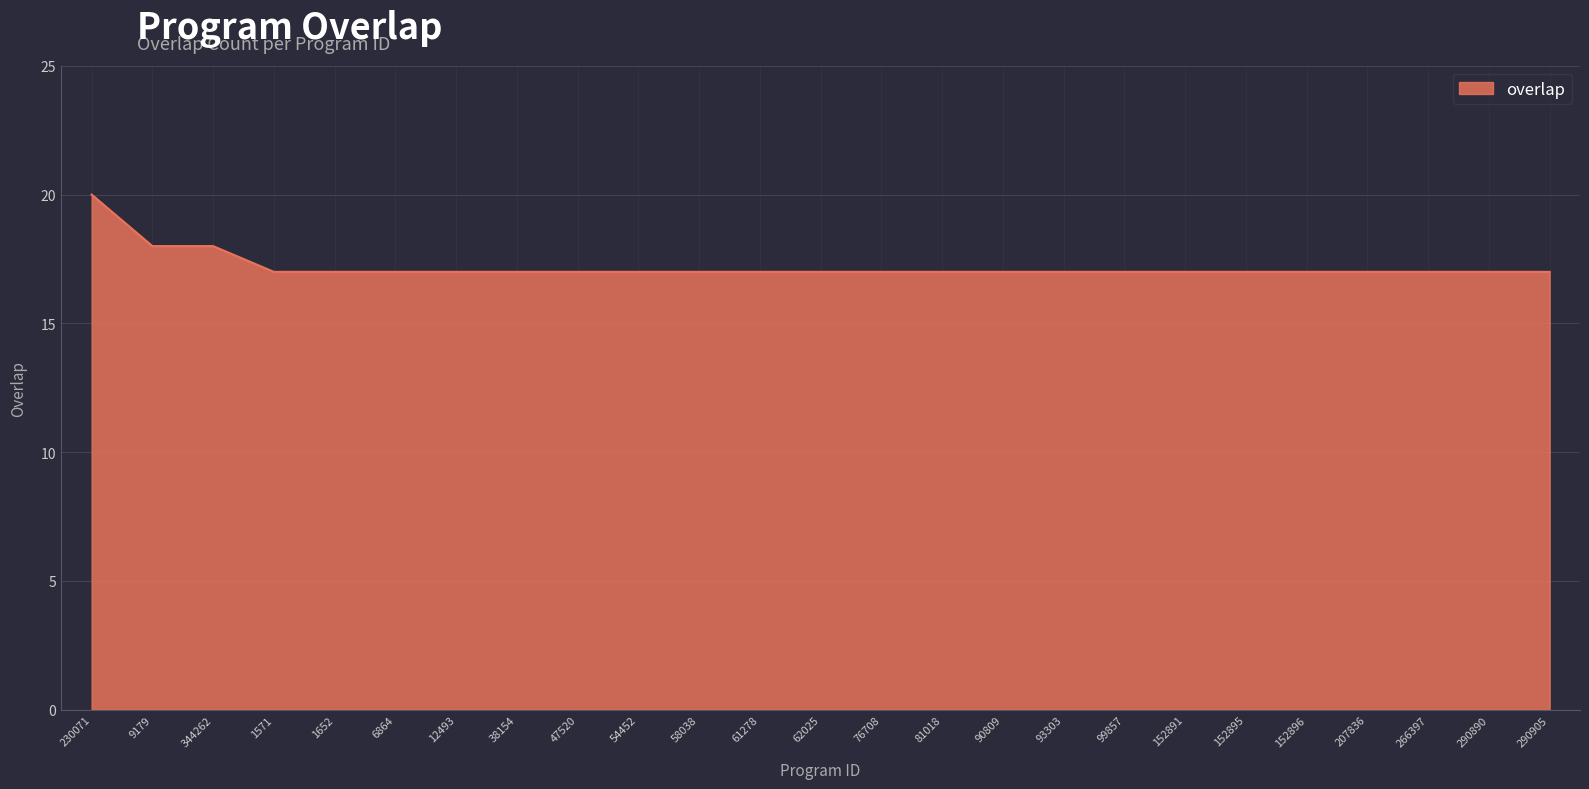

Is it true that the value at 81018 is 17?

True